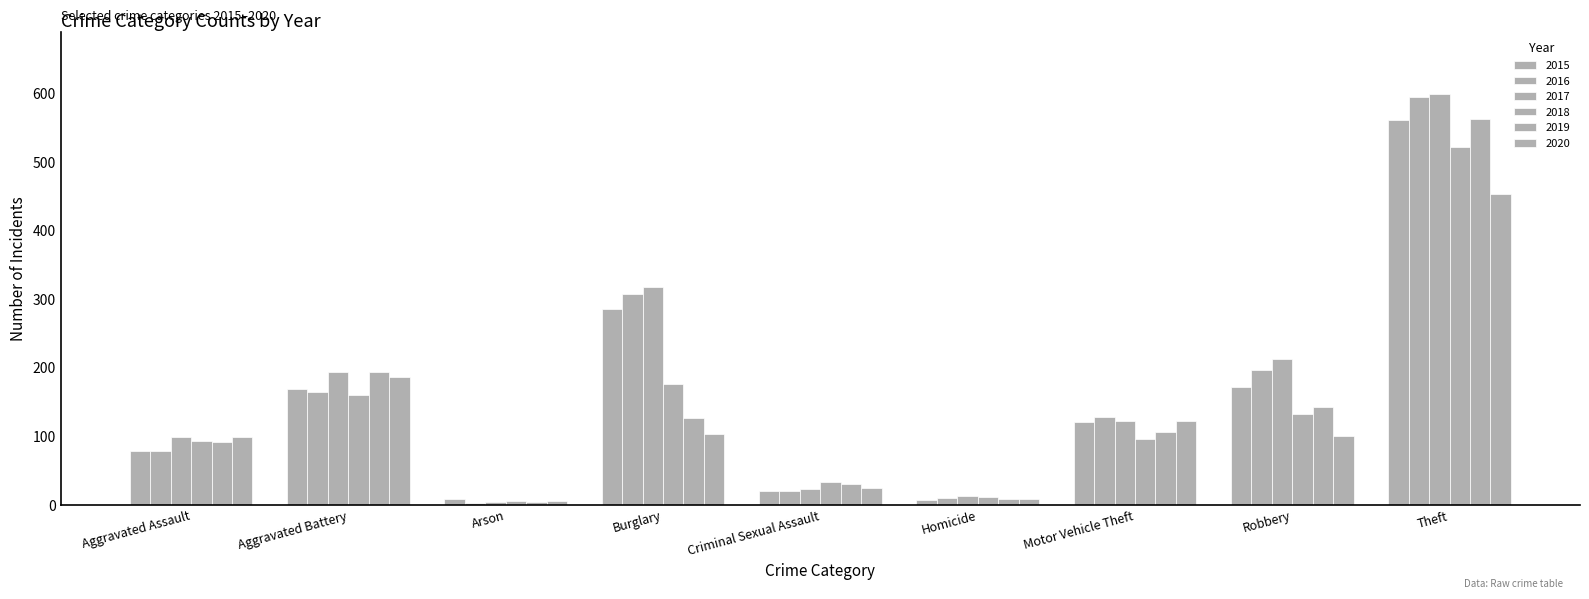

Rank the series by their maximum value, from highest to lowest.

2017, 2016, 2019, 2015, 2018, 2020